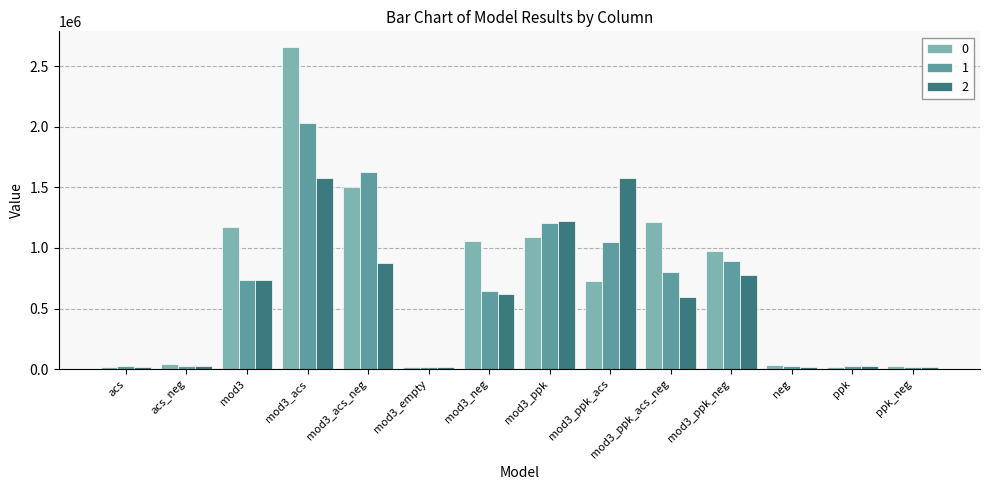

What is the difference between the 2 values at ppk and acs?

5741.7